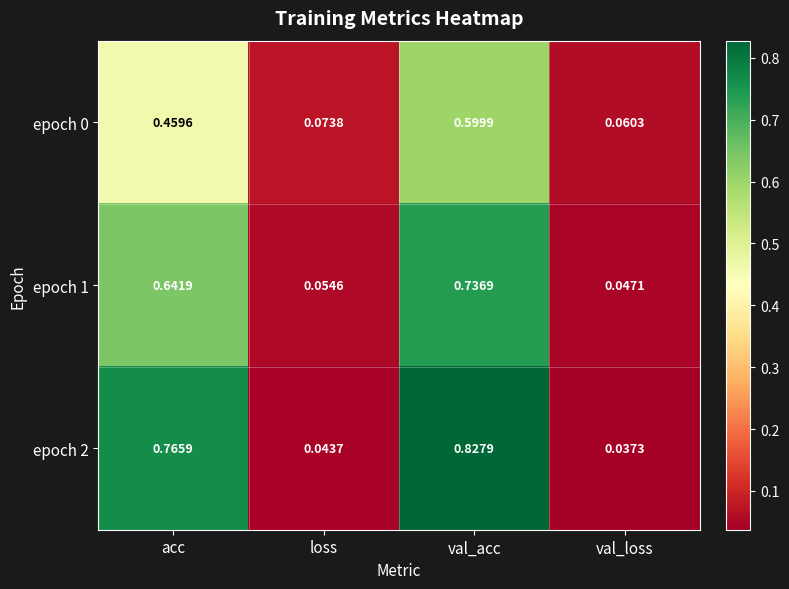

At which label is epoch 0 closest to 0?

val_loss